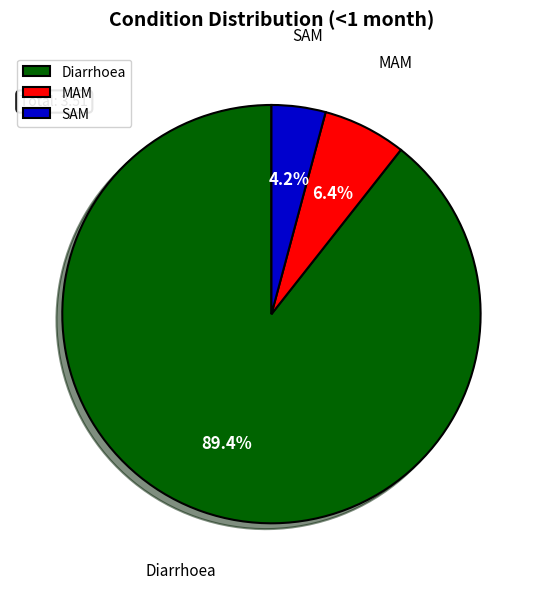

Between SAM and Diarrhoea, which is larger?

Diarrhoea